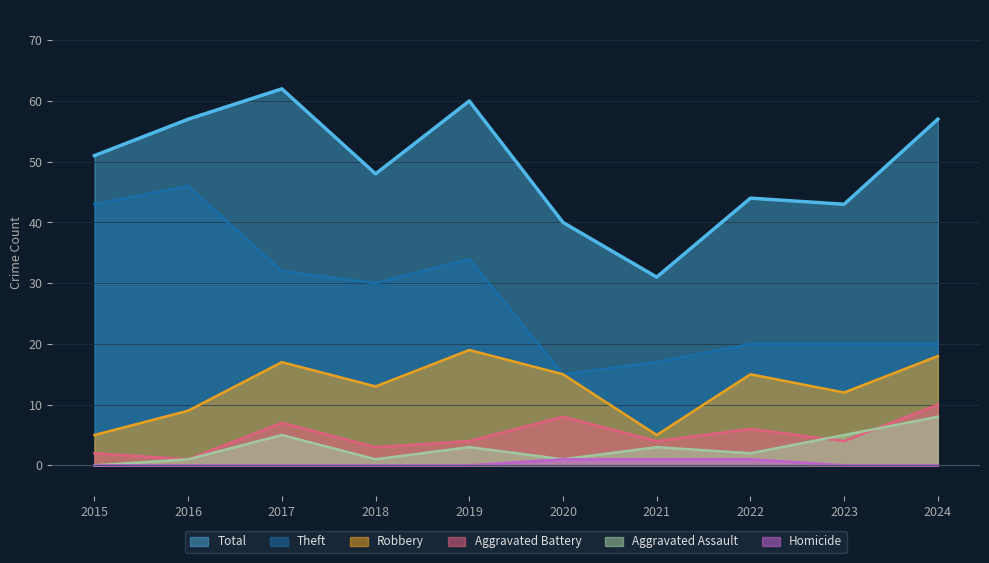

How many values in Homicide are above zero?

3